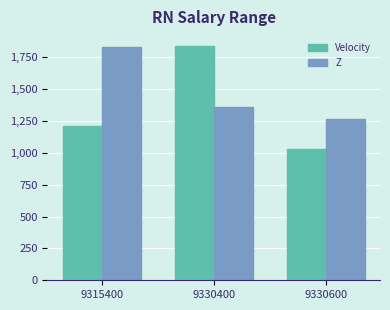

What is the difference between the maximum and minimum values in the Velocity series?

810.0